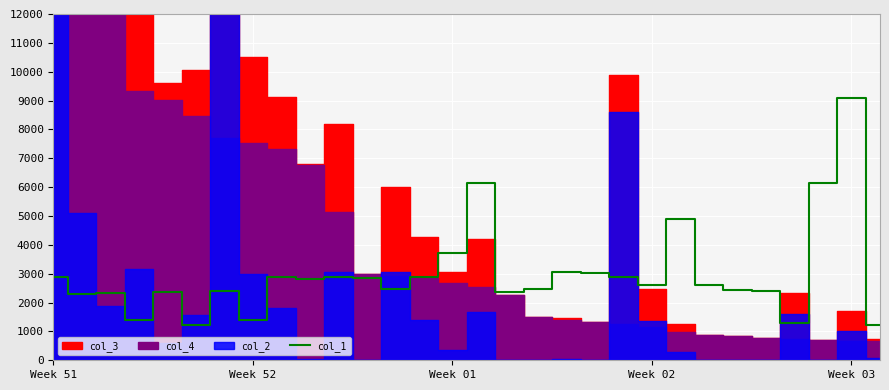

At which label does col_1 reach its peak?

Week 03